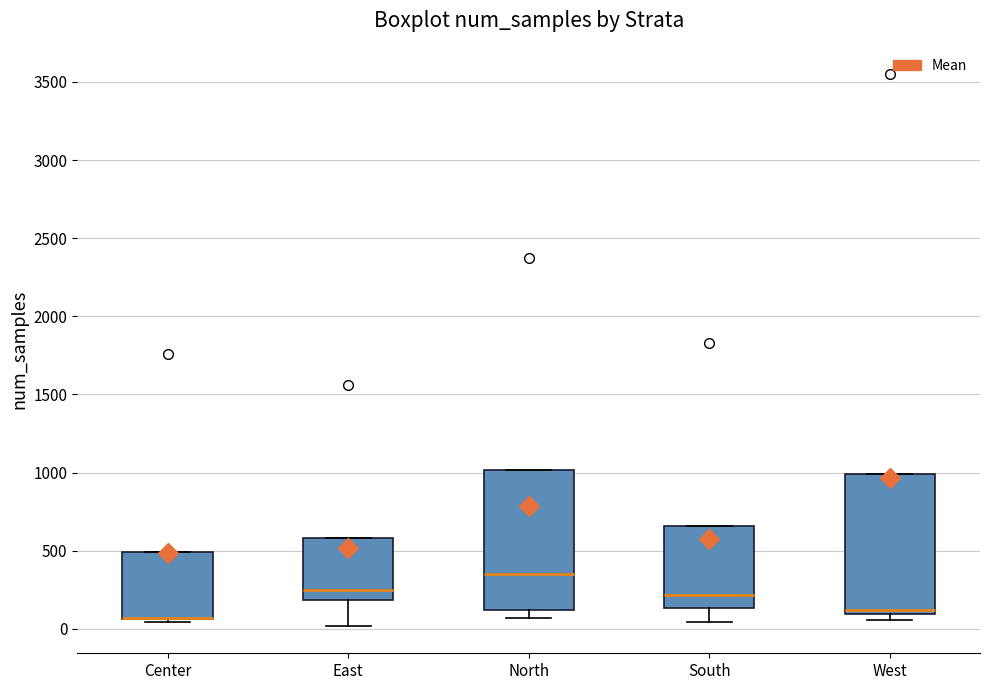

Reading left to right, transcribe this box plot: for each box, give where its median line is, the range the box spans, and where its two whiskers end, as read against the y-axis. The values are not printed on the chart, so give them approximately, as read against the axis.

Center: median 50 (drawn on the box's lower edge), box 50 to 500, whiskers 50 (just below the box's lower edge) to 500
East: median 250, box 200 to 600, whiskers 0 to 600
North: median 350, box 100 to 1000, whiskers 50 to 1000
South: median 200, box 150 to 650, whiskers 50 to 650
West: median 100 (just above the box's lower edge), box 100 to 1000, whiskers 50 to 1000